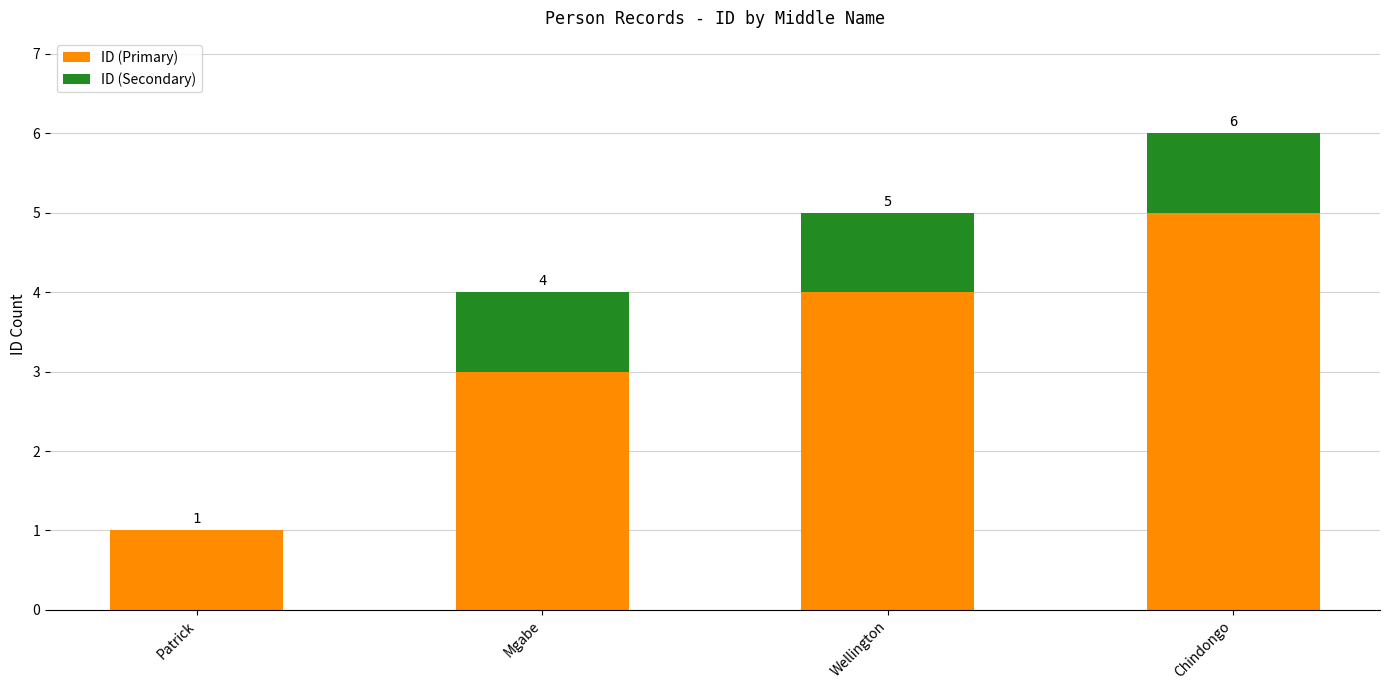

Are the bars grouped side by side (vs. stacked)?

No